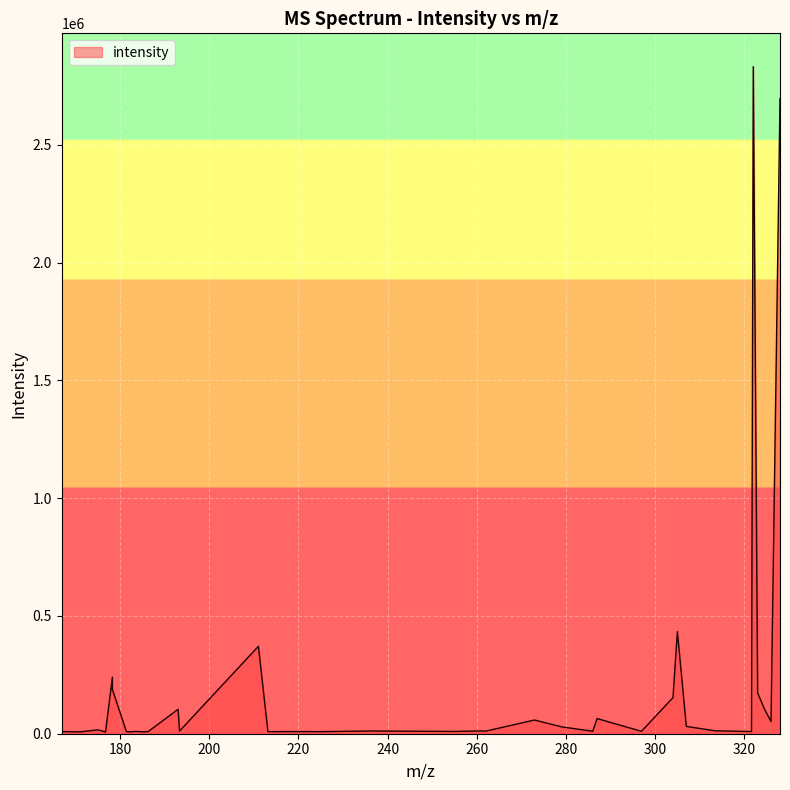

Does the chart display data point markers on the line(s)?

No